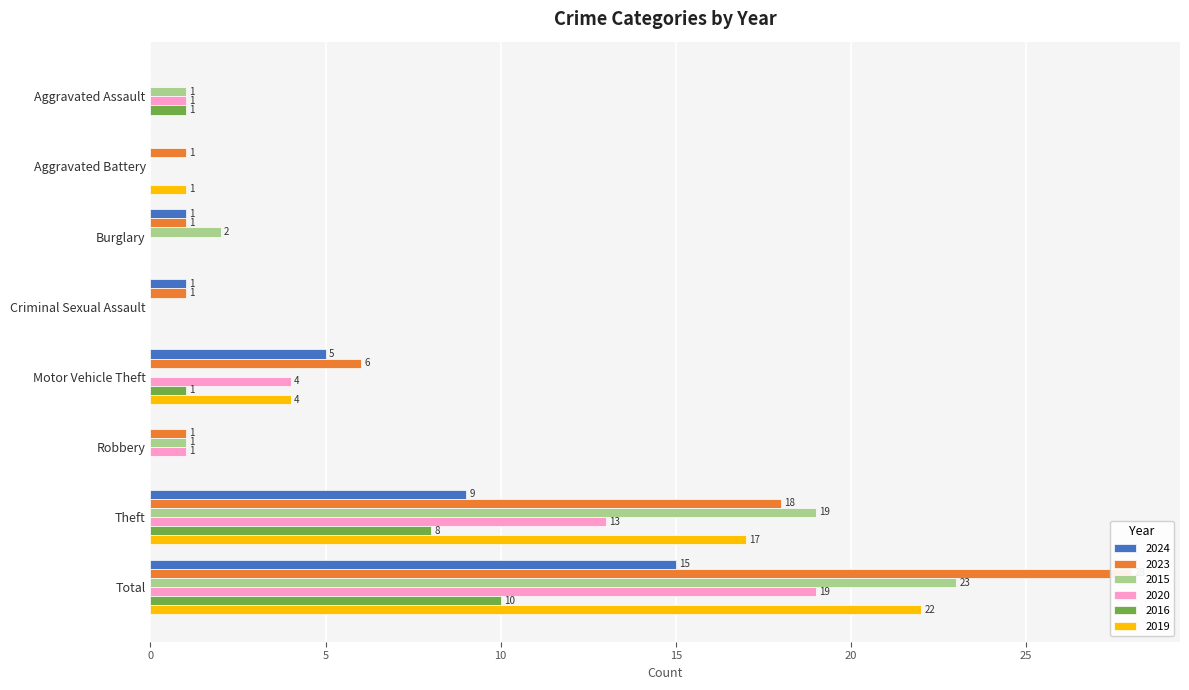

Which category has the highest value across all series?

Total